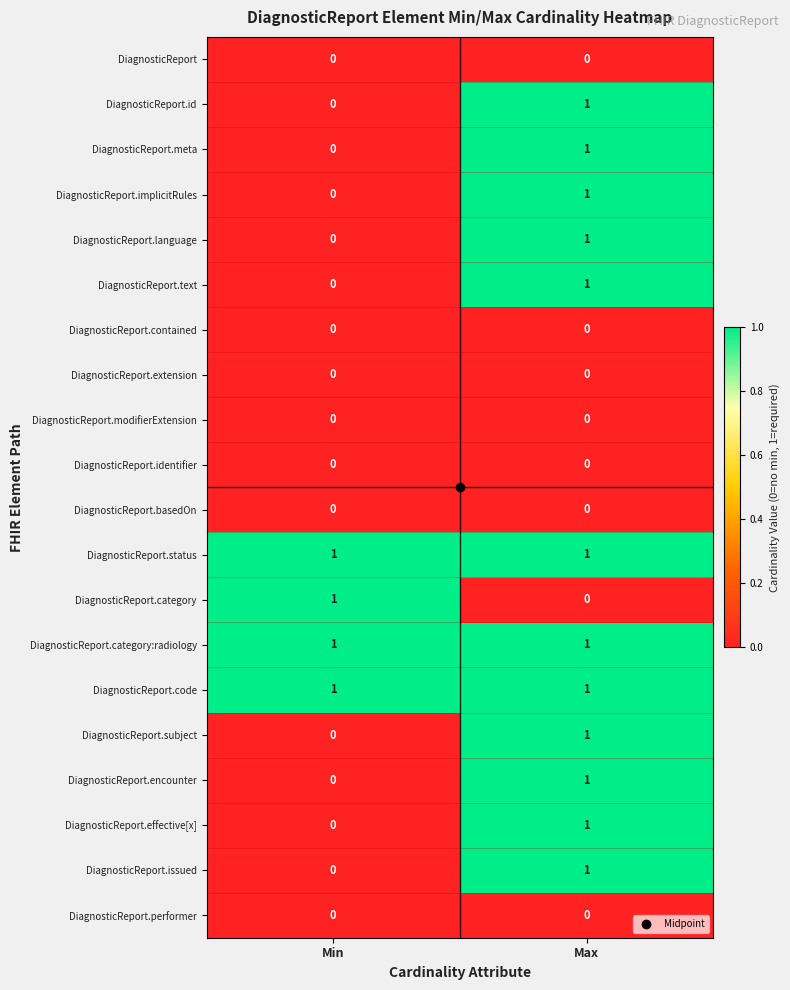

True or false: DiagnosticReport has a value of 0 at Max.

True